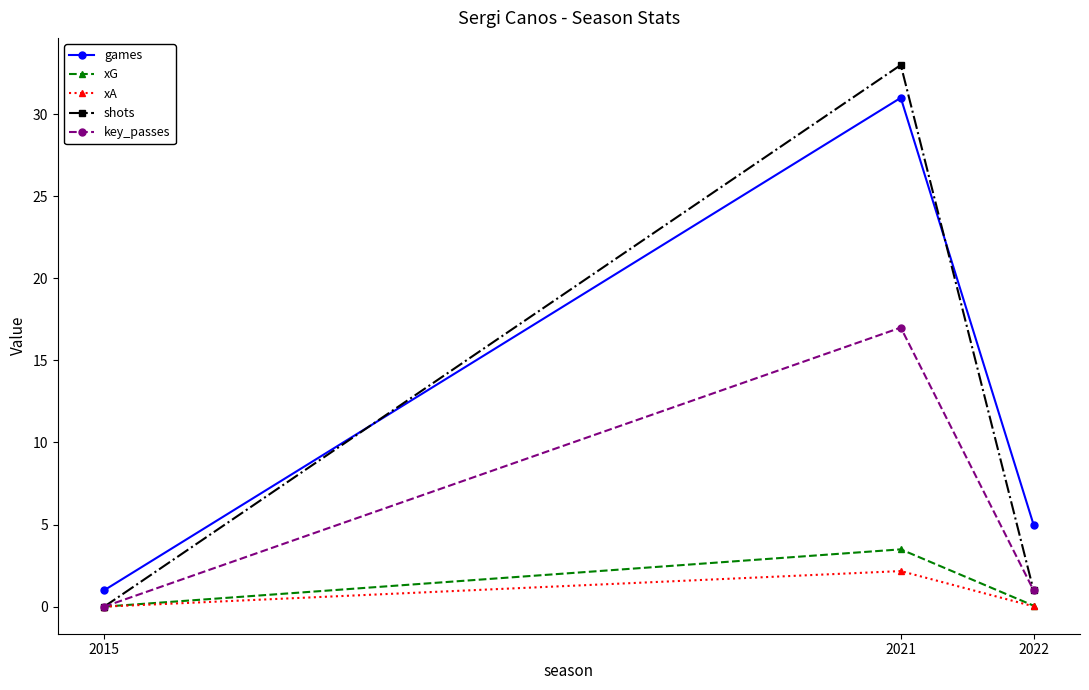

How many lines are shown in the chart?

5